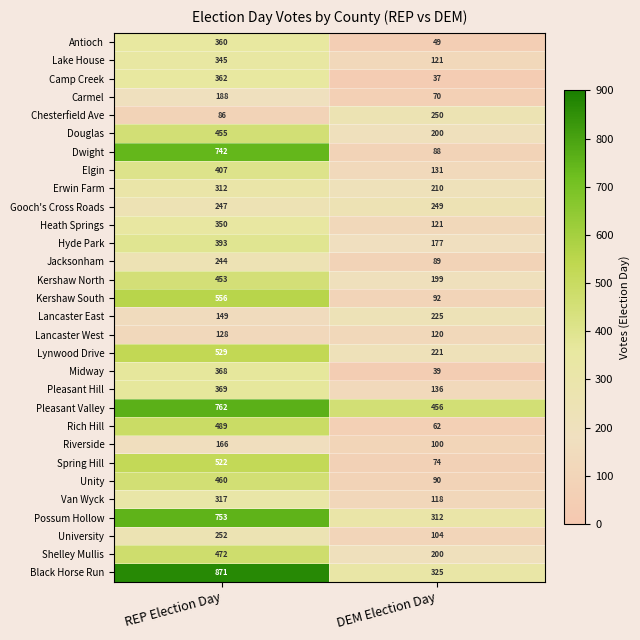

At which category is the sum across all series the highest?

REP Election Day